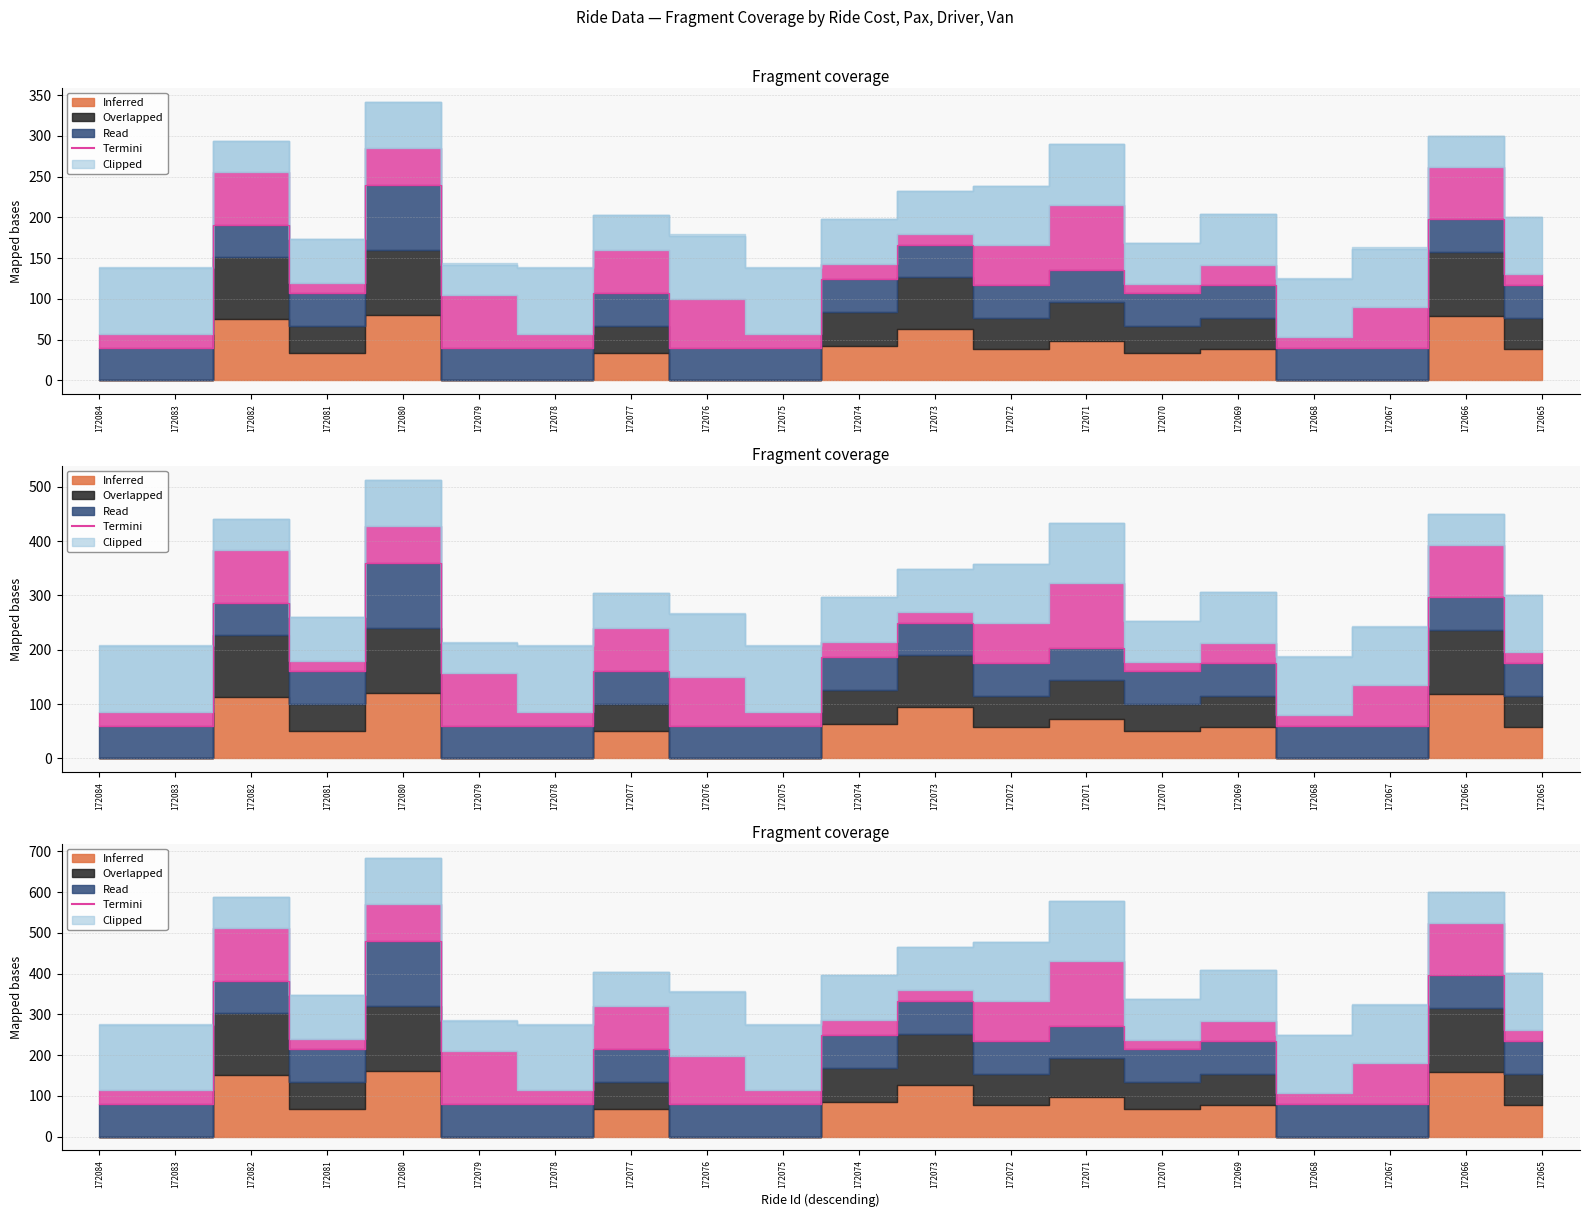

How many values are below 107?

8